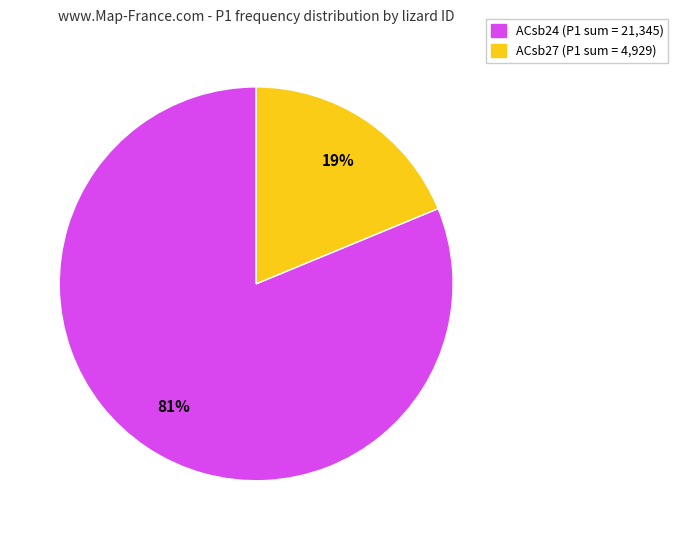

Count the number of slices in the pie.

2